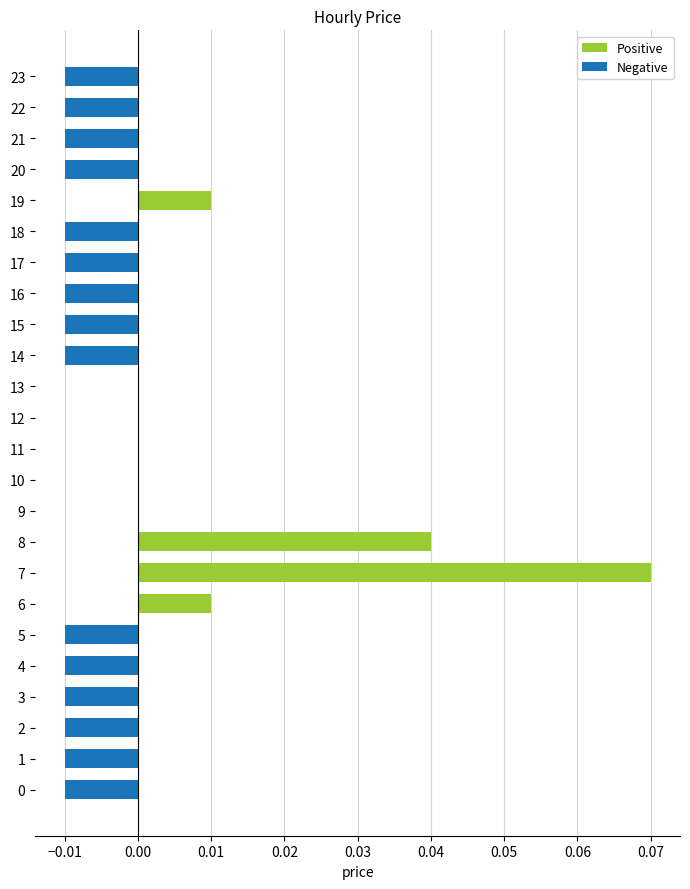

Which series has the widest spread of values?

Positive